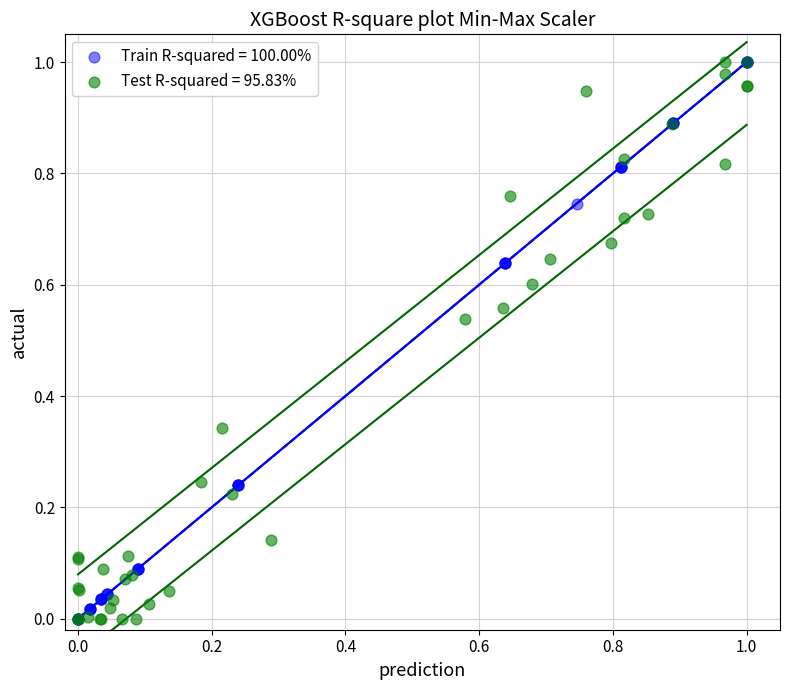

What are all the series names shown in the legend?

Train R-squared = 100.00%, Test R-squared = 95.83%